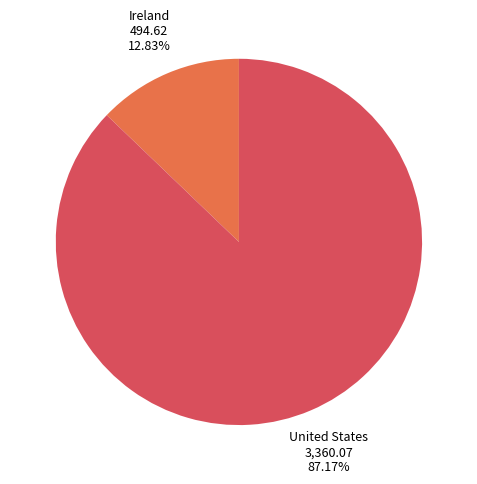

Is there any slice that represents more than half of the pie?

Yes